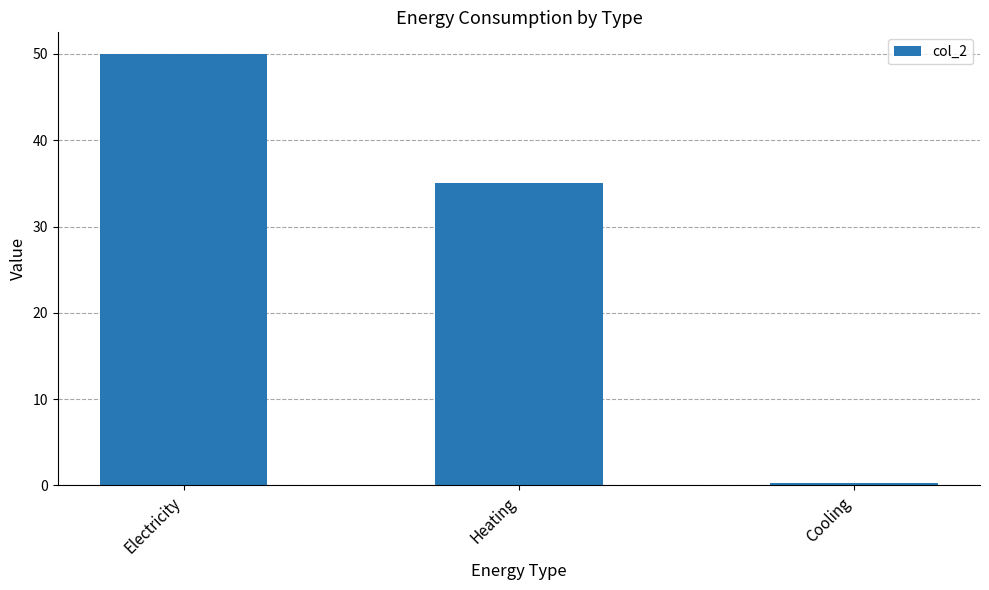

At which category does the chart reach its peak across all series?

Electricity